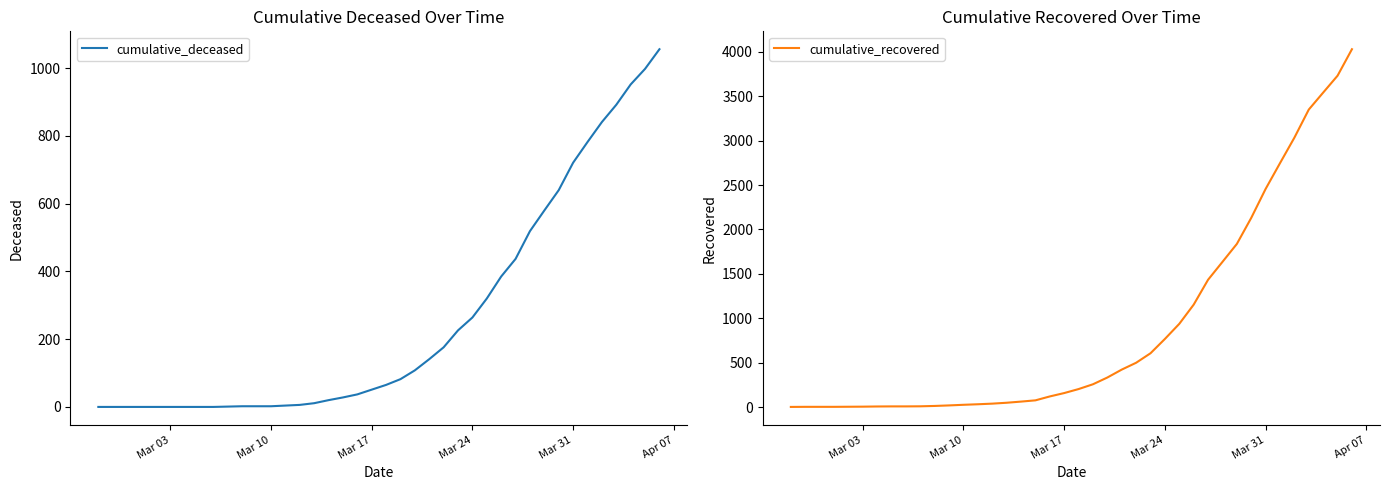

List the series in order of their overall mean, highest first.

cumulative_recovered, cumulative_deceased